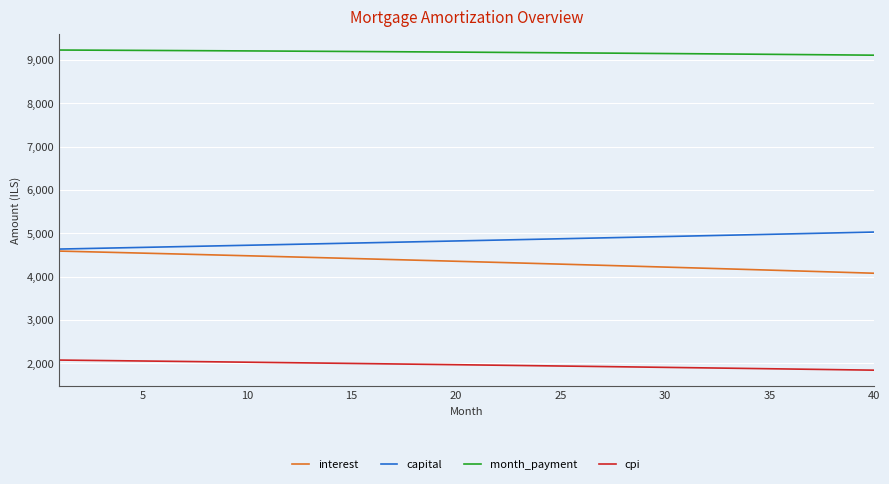

Which series has the largest total across all categories?

month_payment